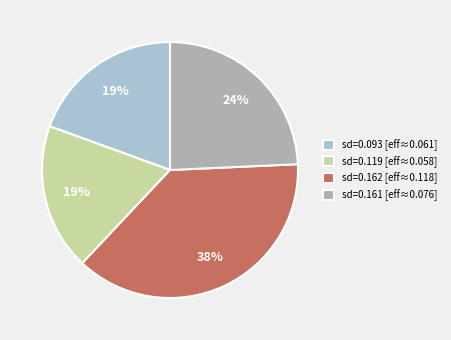

Which has a higher value, sd=0.119 [eff≈0.058] or sd=0.162 [eff≈0.118]?

sd=0.162 [eff≈0.118]